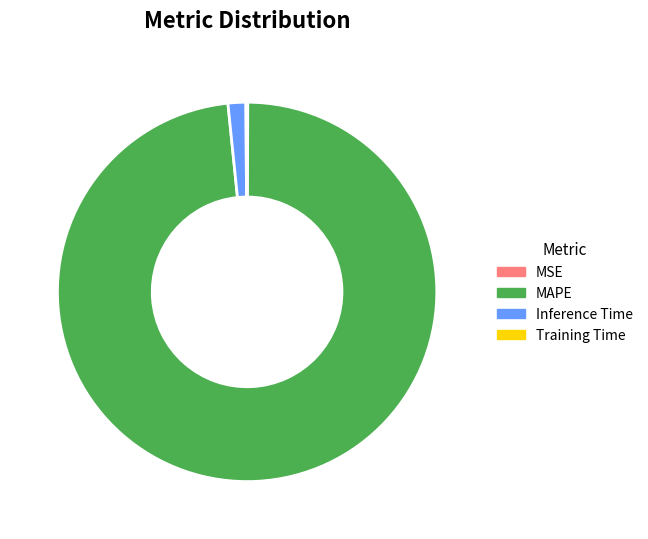

Which slice is the largest?

MAPE